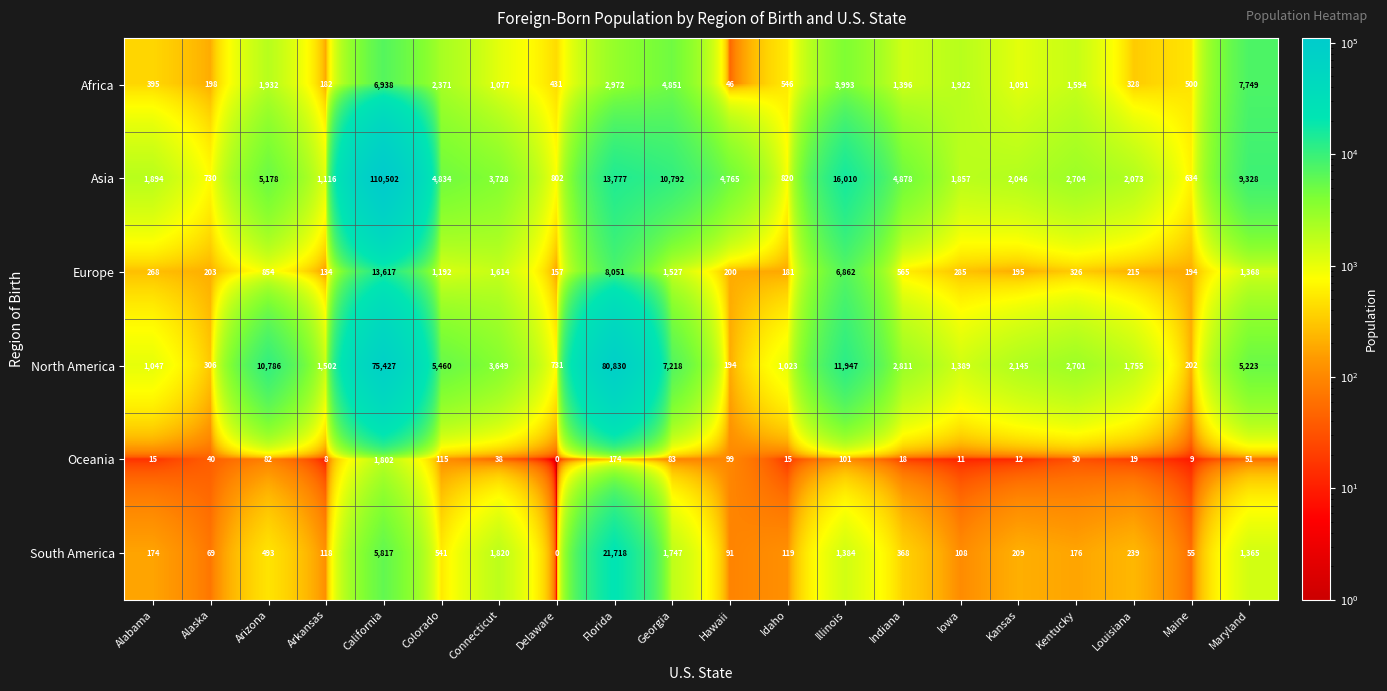

True or false: Asia has a value of 5178 at Arizona.

True